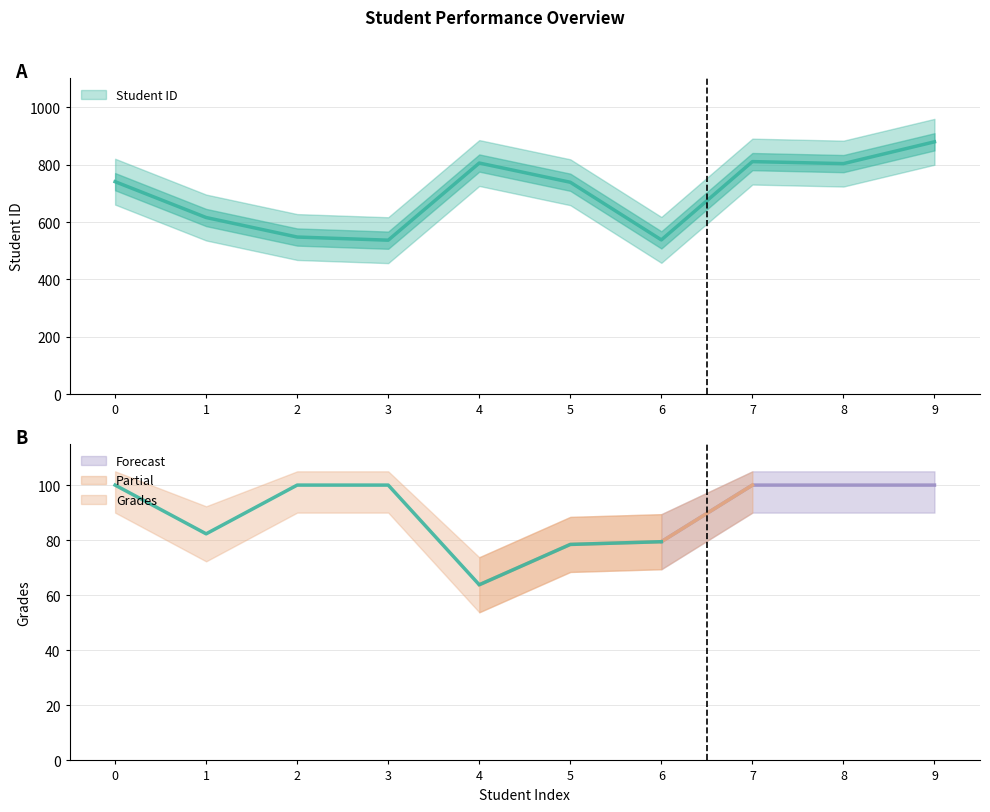

Between 6 and 3, which is larger?

6